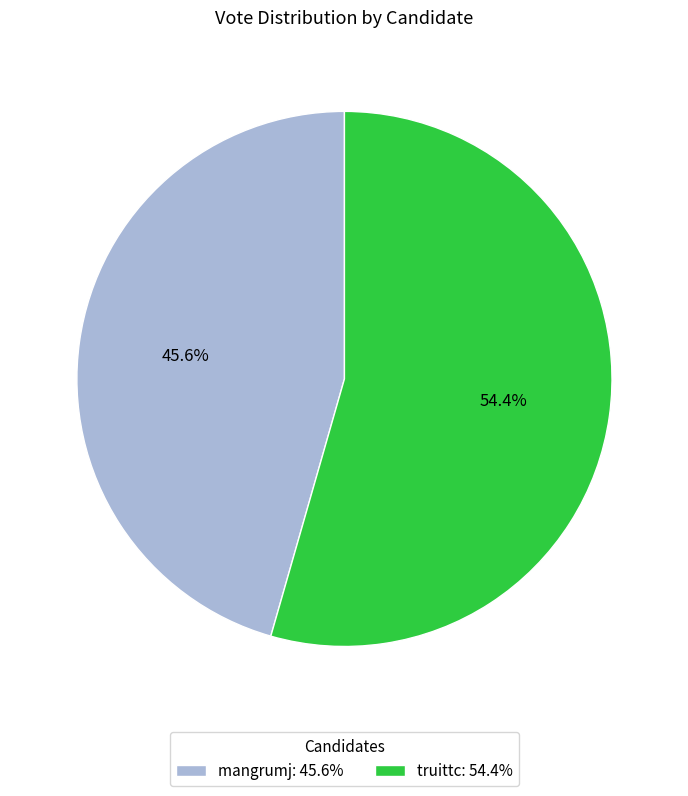

What is the total percentage of mangrumj and truittc?

100.0%